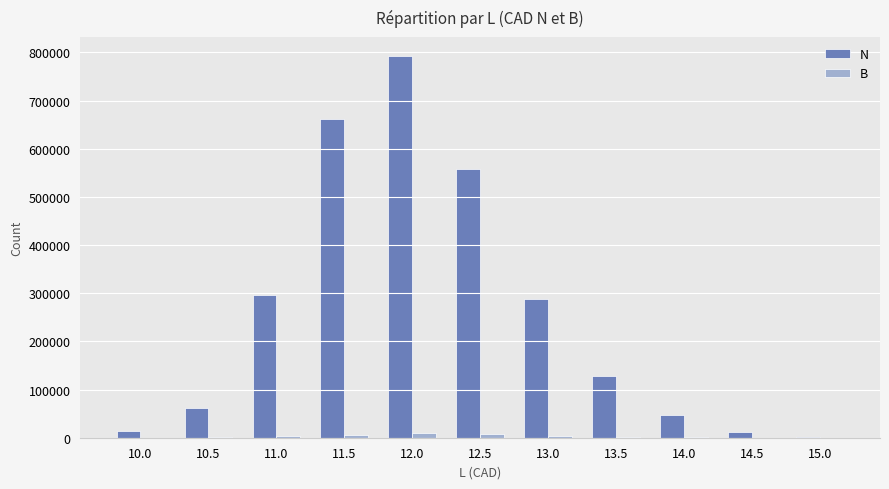

Which series has the largest range (max minus min)?

N